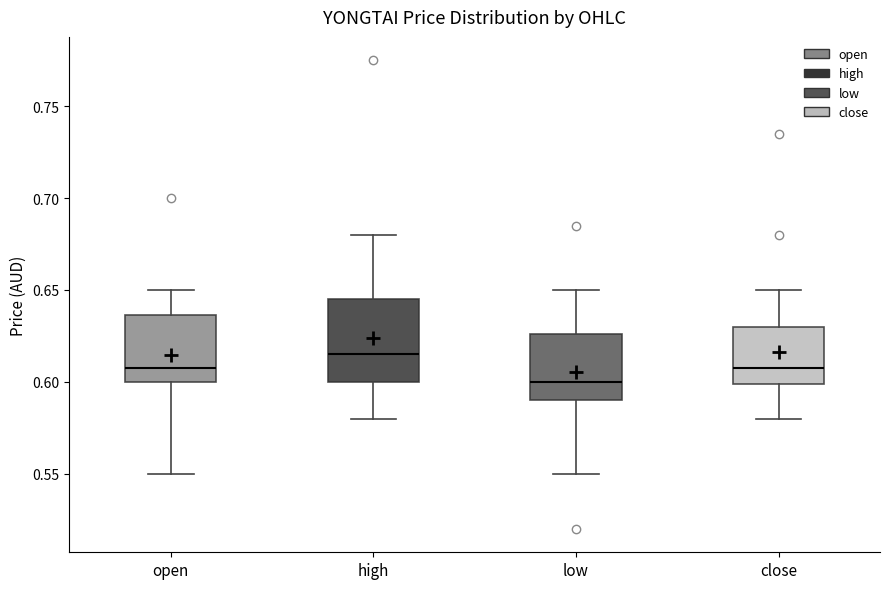

Reading left to right, transcribe this box plot: for each box, give where its median line is, the range the box spans, and where its two whiskers end, as read against the y-axis. The values are not printed on the chart, so give them approximately, as read against the axis.

open: median 0.610, box 0.600 to 0.635, whiskers 0.550 to 0.650
high: median 0.615, box 0.600 to 0.645, whiskers 0.580 to 0.680
low: median 0.600, box 0.590 to 0.625, whiskers 0.550 to 0.650
close: median 0.610, box 0.600 to 0.630, whiskers 0.580 to 0.650